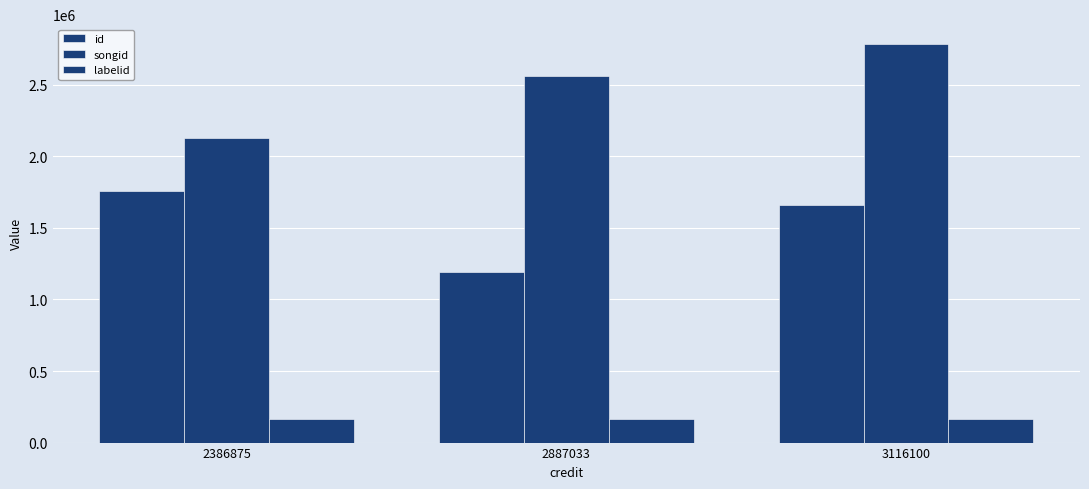

How many data points does each series have?

3